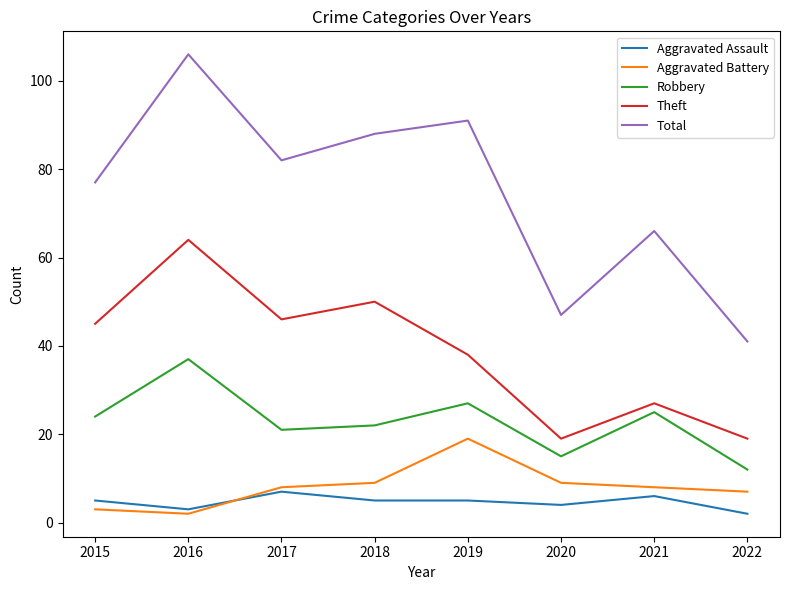

Is the value of Robbery at 2019 greater than the value of Total at 2019?

No